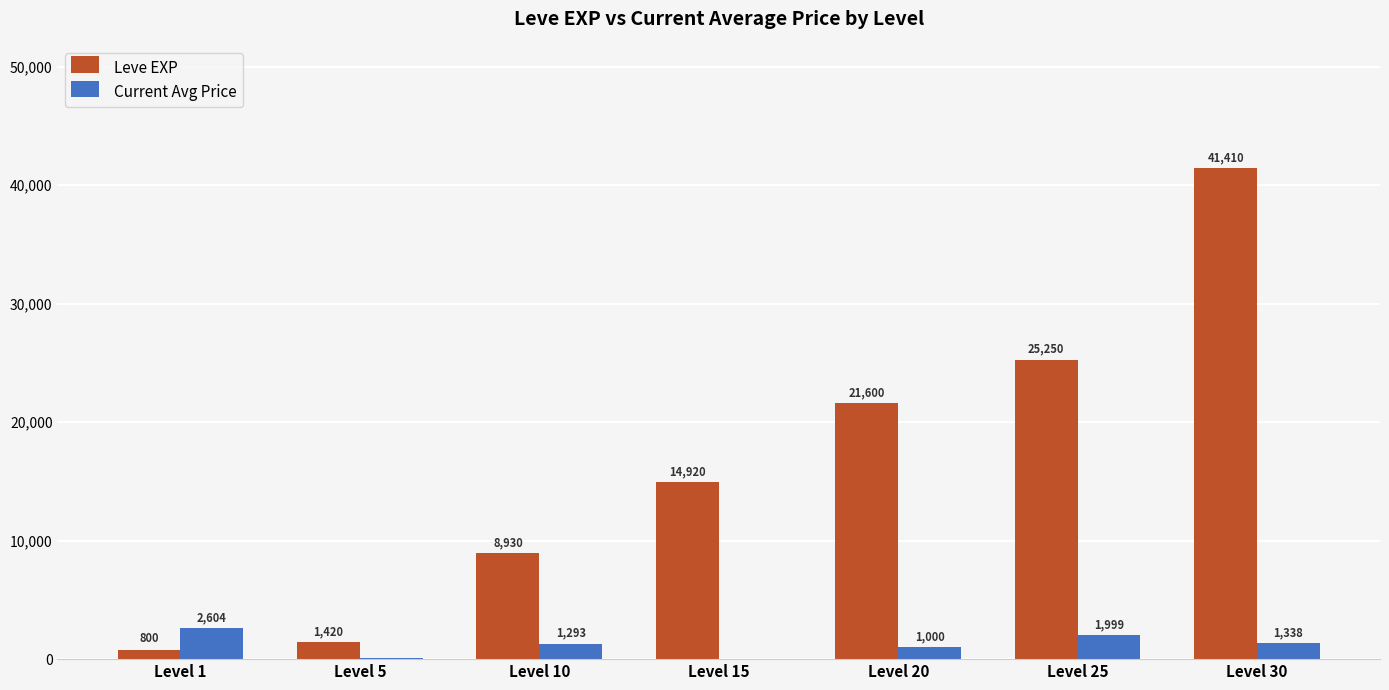

The value of Leve EXP at Level 15 is 24612. True or false?

False